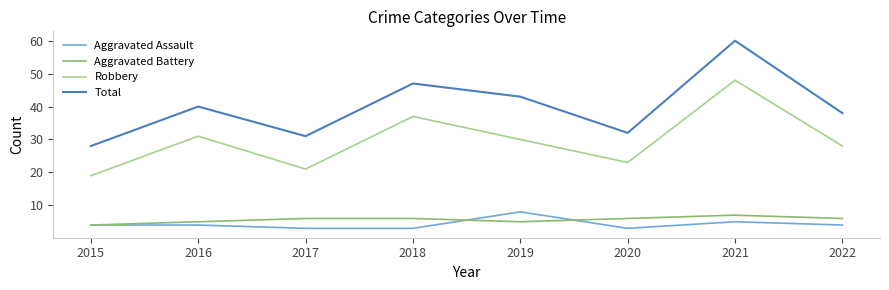

What is the difference between the Aggravated Assault values at 2018 and 2022?

1